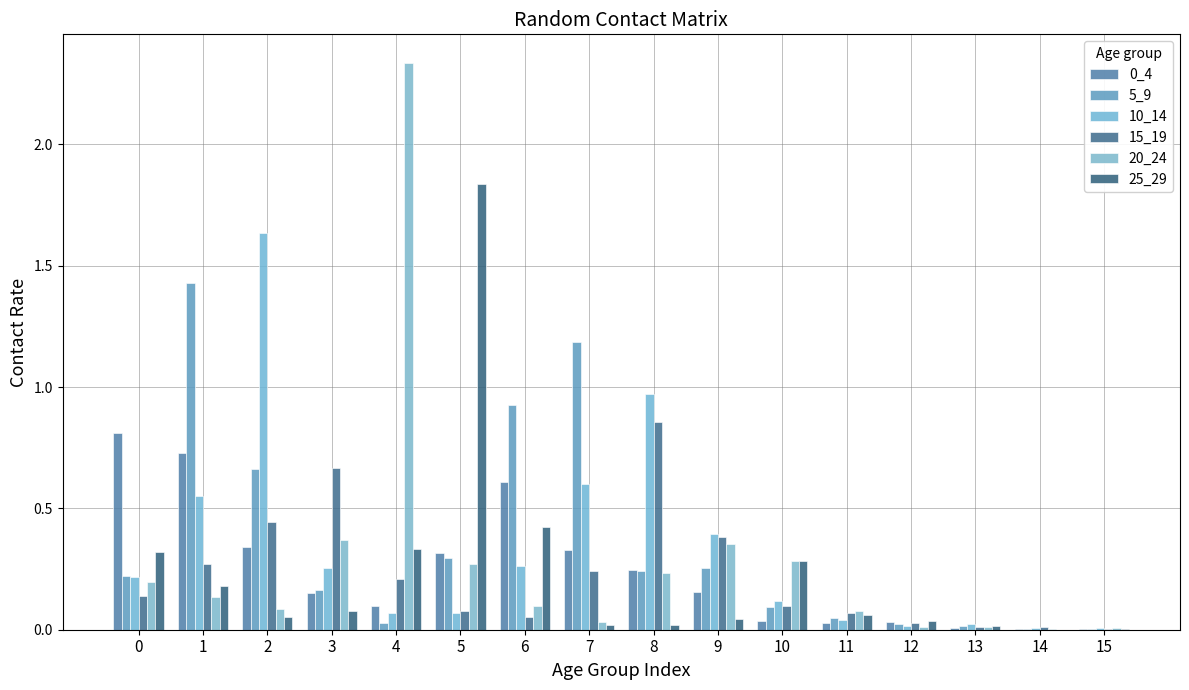

True or false: 10_14 has a value of 0.2 at 0.

True